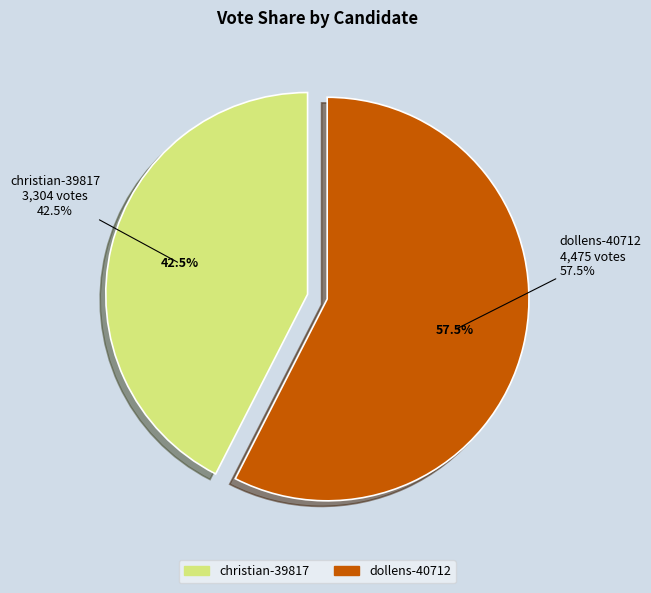

What percentage do dollens-40712 and christian-39817 together represent?

100.0%